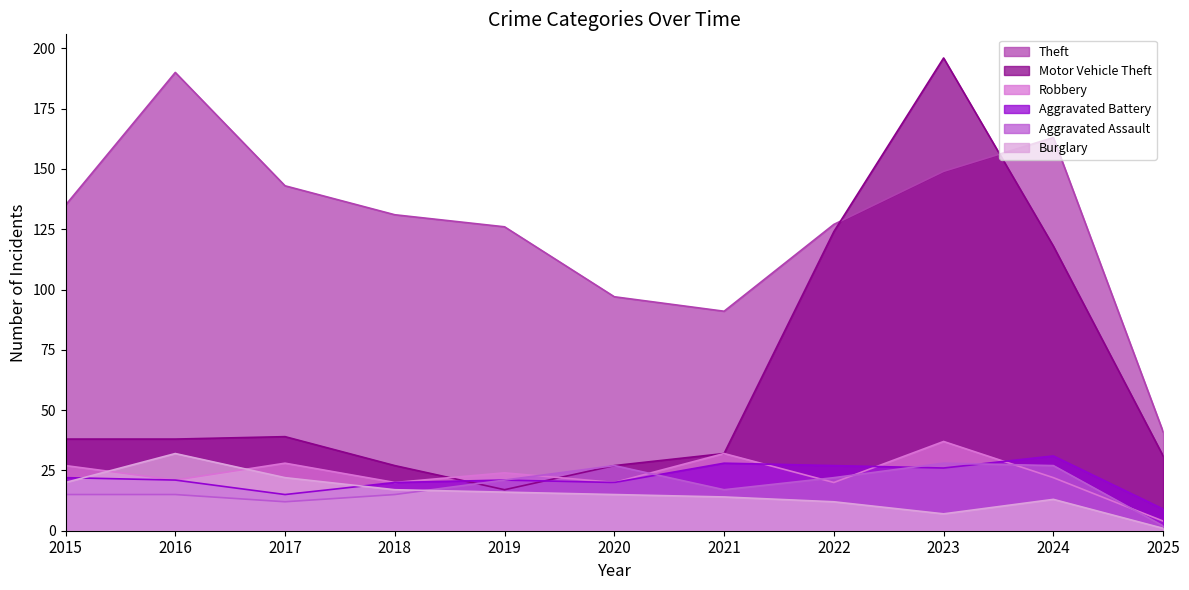

At which category does Burglary reach its first local valley?

2023